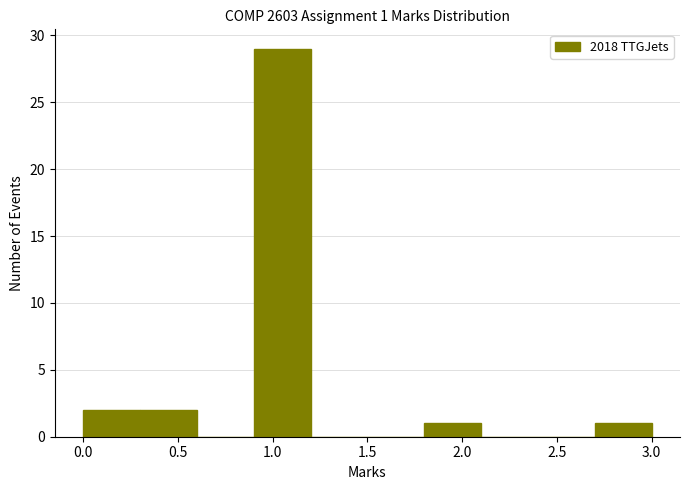

Which range on the x-axis has the tallest bar?

0.9 to 1.2